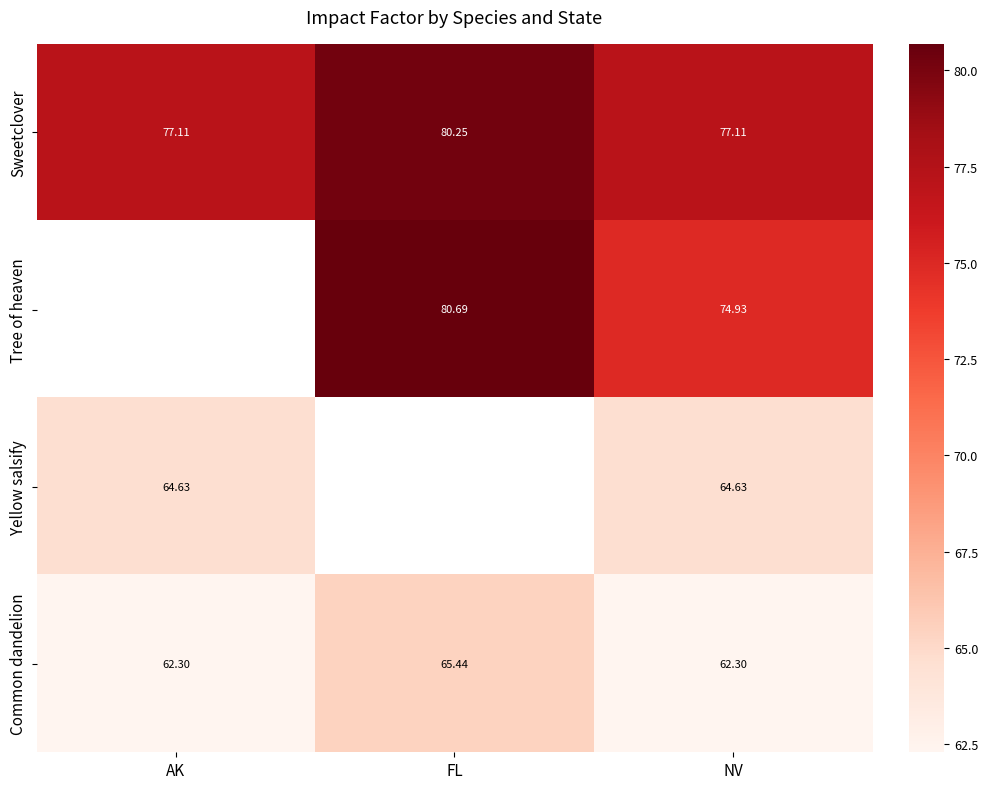

The value of Sweetclover at FL is 80.2. True or false?

True